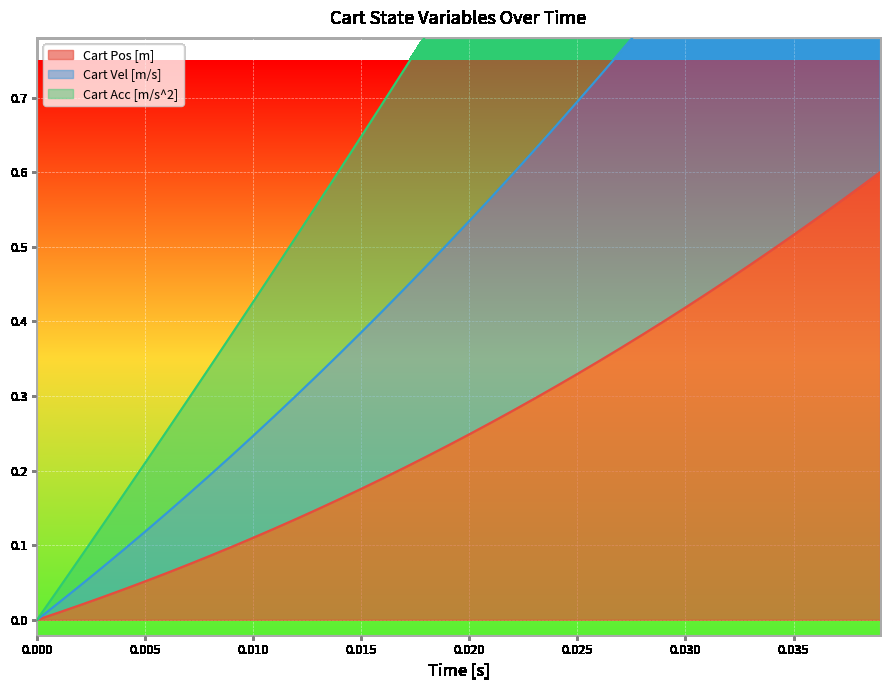

At how many categories does at least one series exceed 0?

39